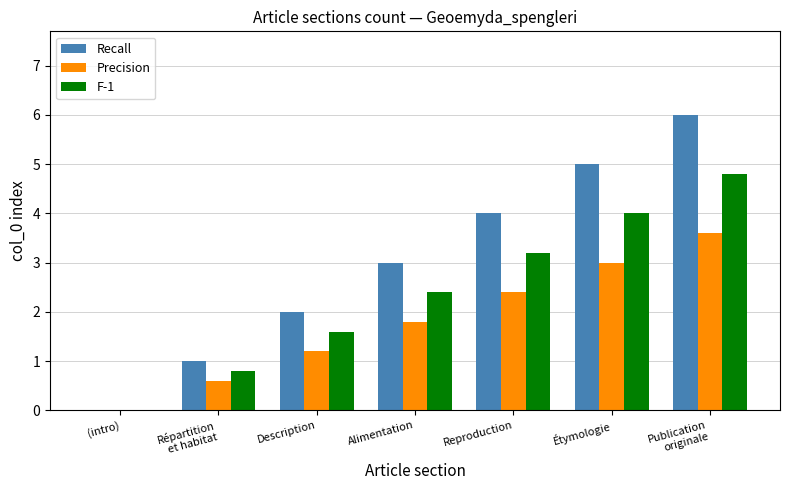

The value of F-1 at Étymologie is 4.0. True or false?

True